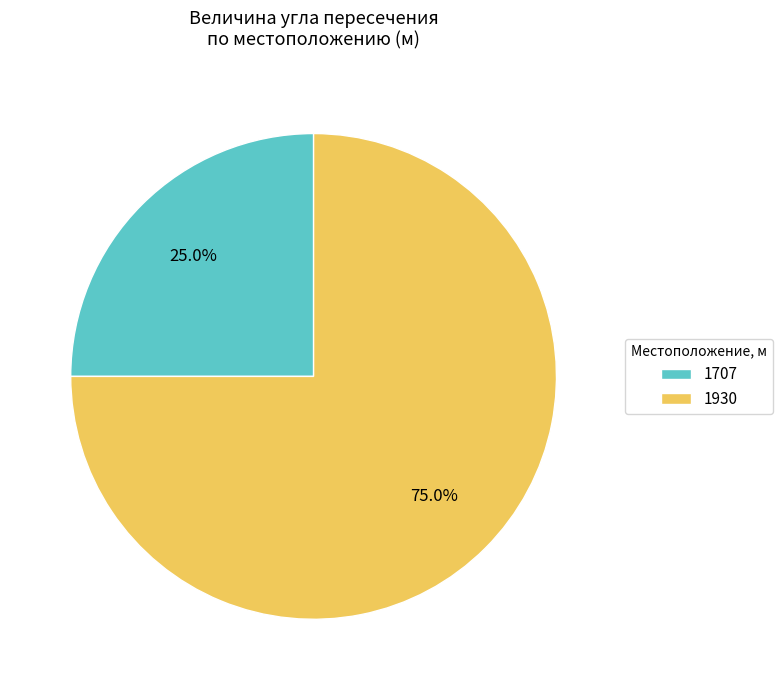

Rank the categories by value from highest to lowest.

1930, 1707